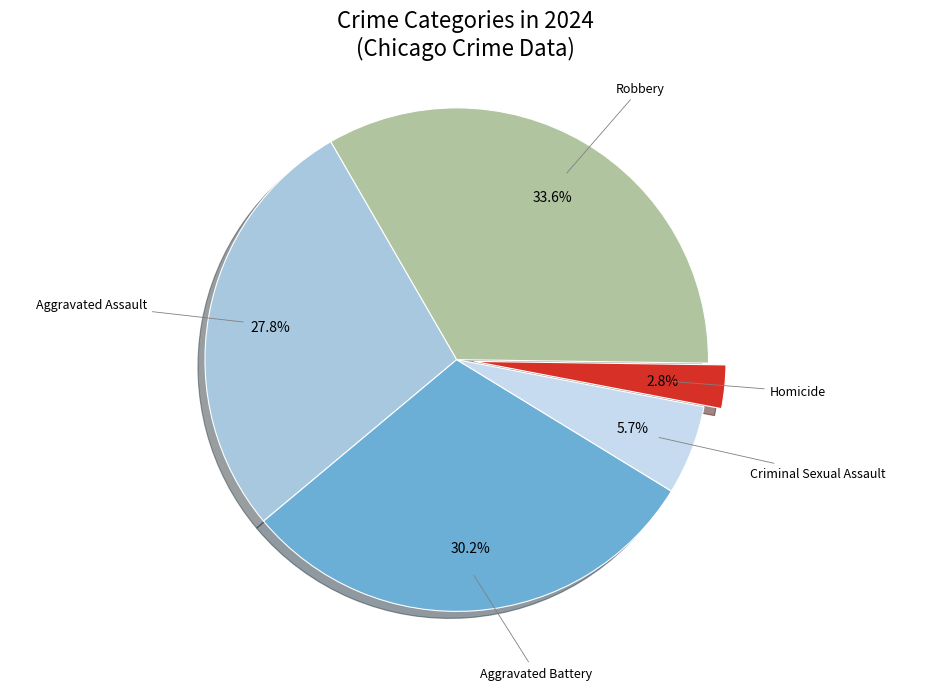

Which has a higher value, Homicide or Aggravated Assault?

Aggravated Assault